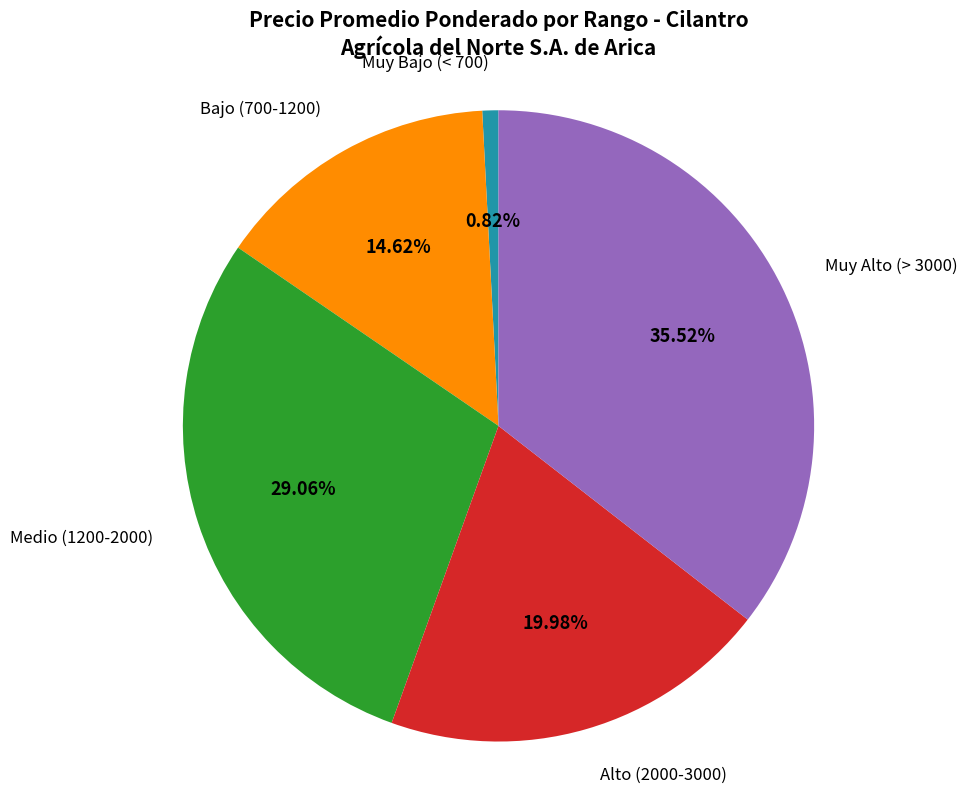

Which has a higher value, Bajo (700-1200) or Alto (2000-3000)?

Alto (2000-3000)